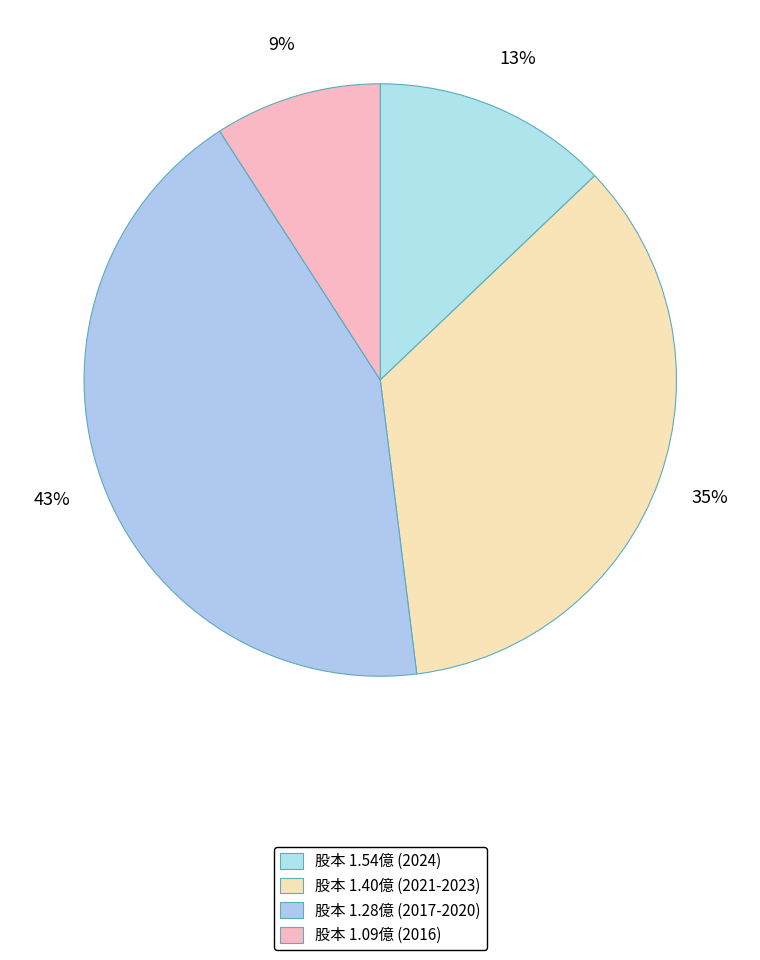

Which slice is the smallest?

2016